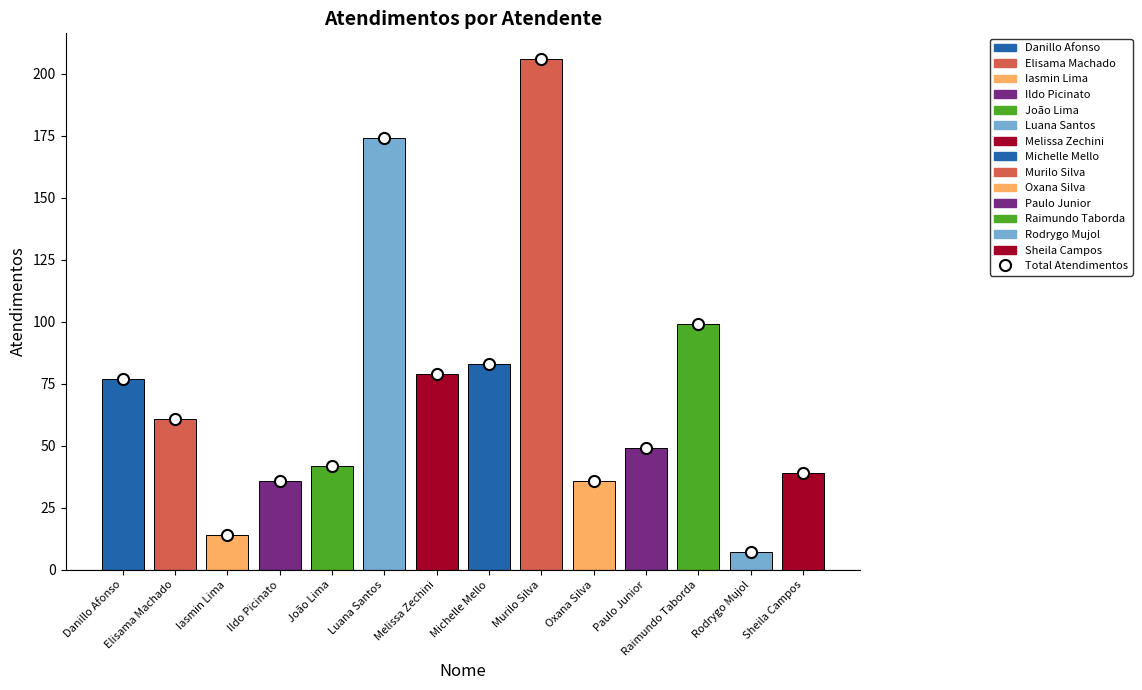

Which category has the highest value in the Total Atendimentos series?

Murilo Silva